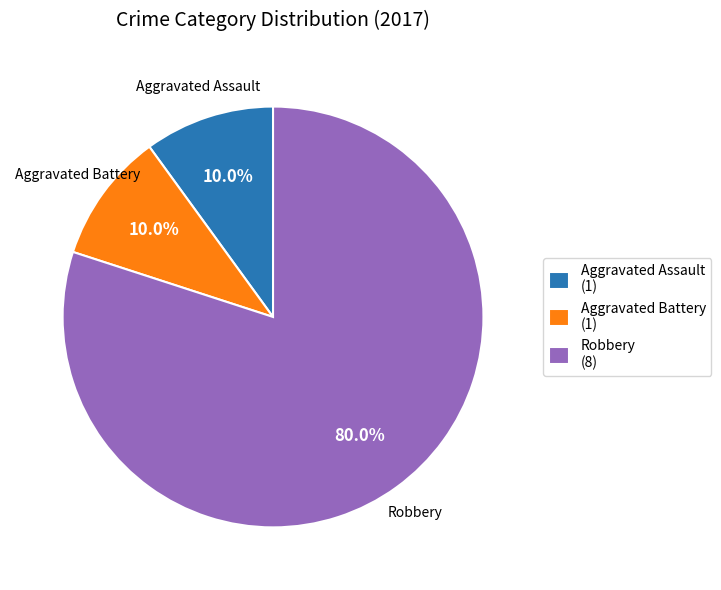

Which slice is the largest?

Robbery (8)